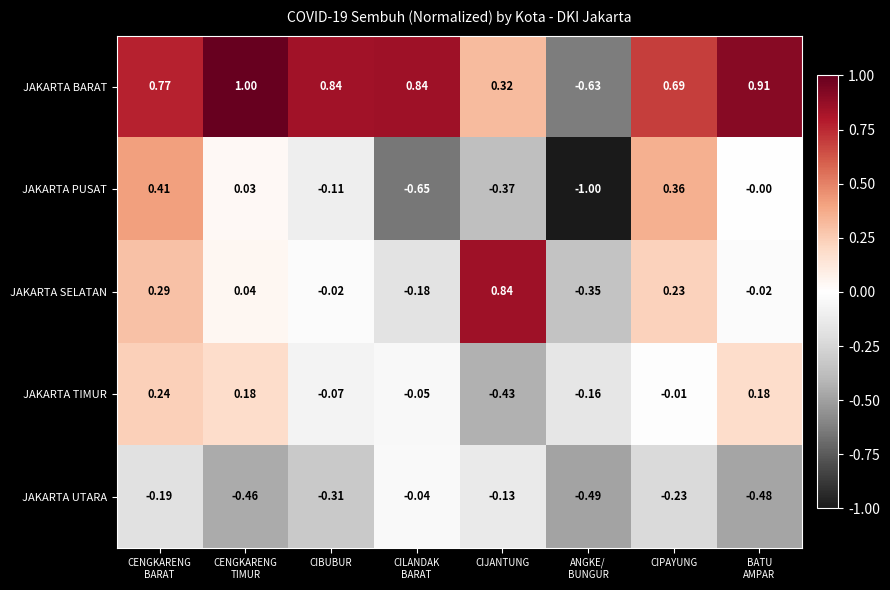

What is the smallest value displayed?

-1.0